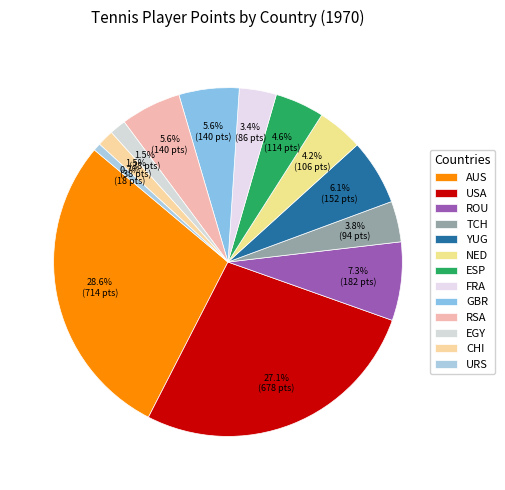

How many segments does this pie chart have?

13